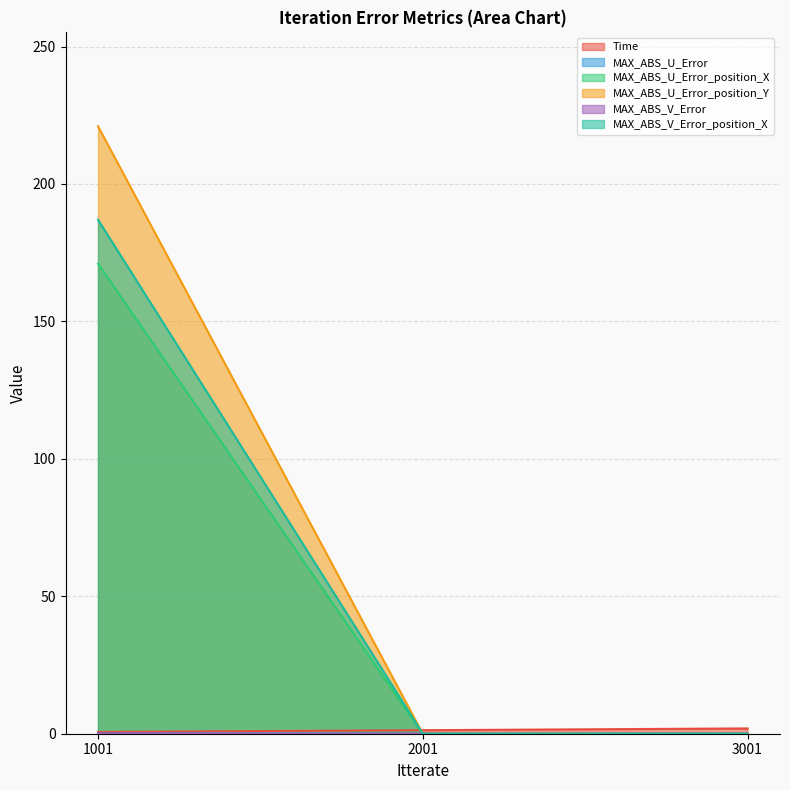

Which series has the largest total across all categories?

MAX_ABS_U_Error_position_Y 